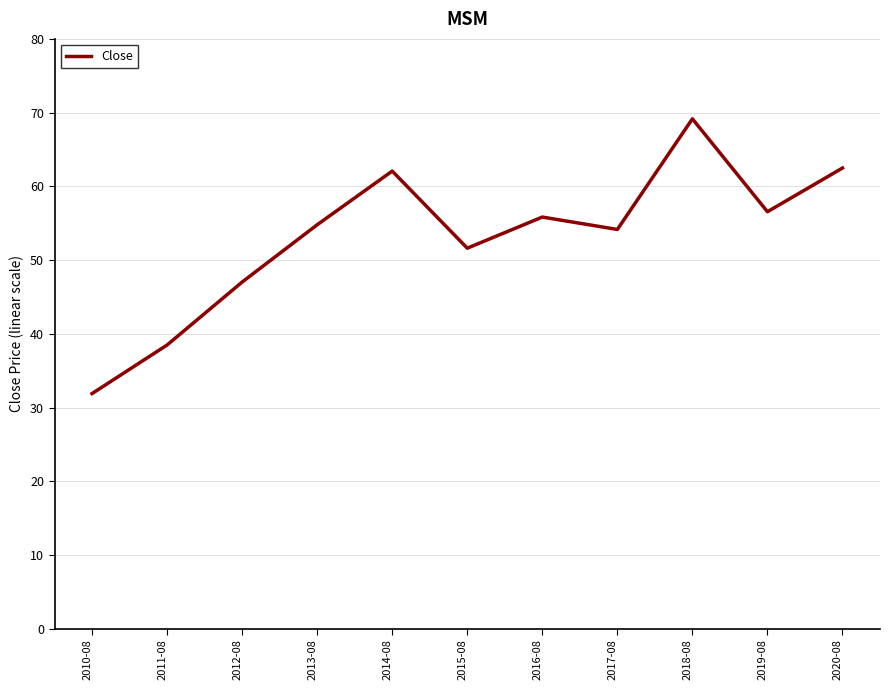

Which has a higher value, 2010-08 or 2017-08?

2017-08